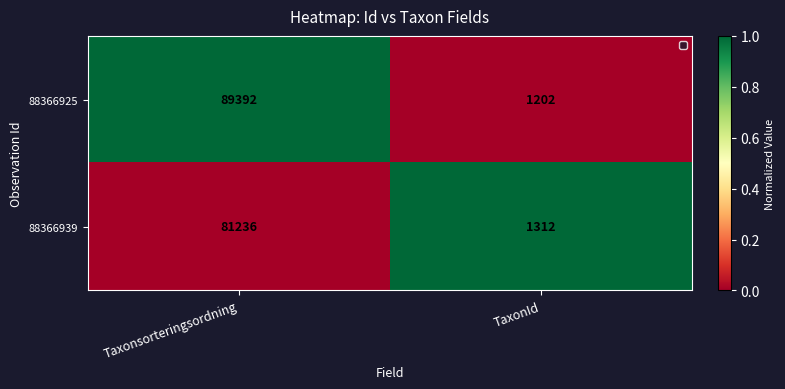

Which category has the lowest value across all series?

TaxonId